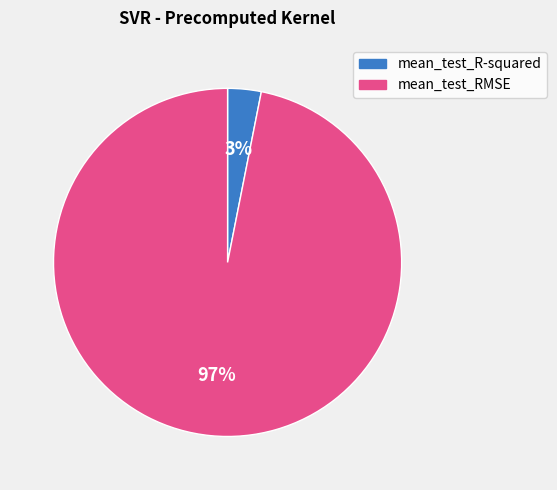

Does any single category account for the majority?

Yes